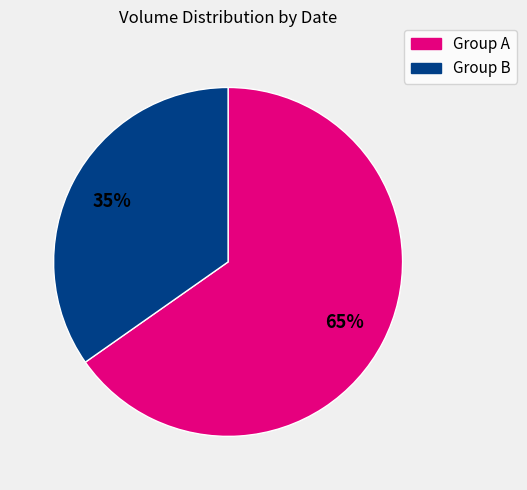

Is there any slice that represents more than half of the pie?

Yes